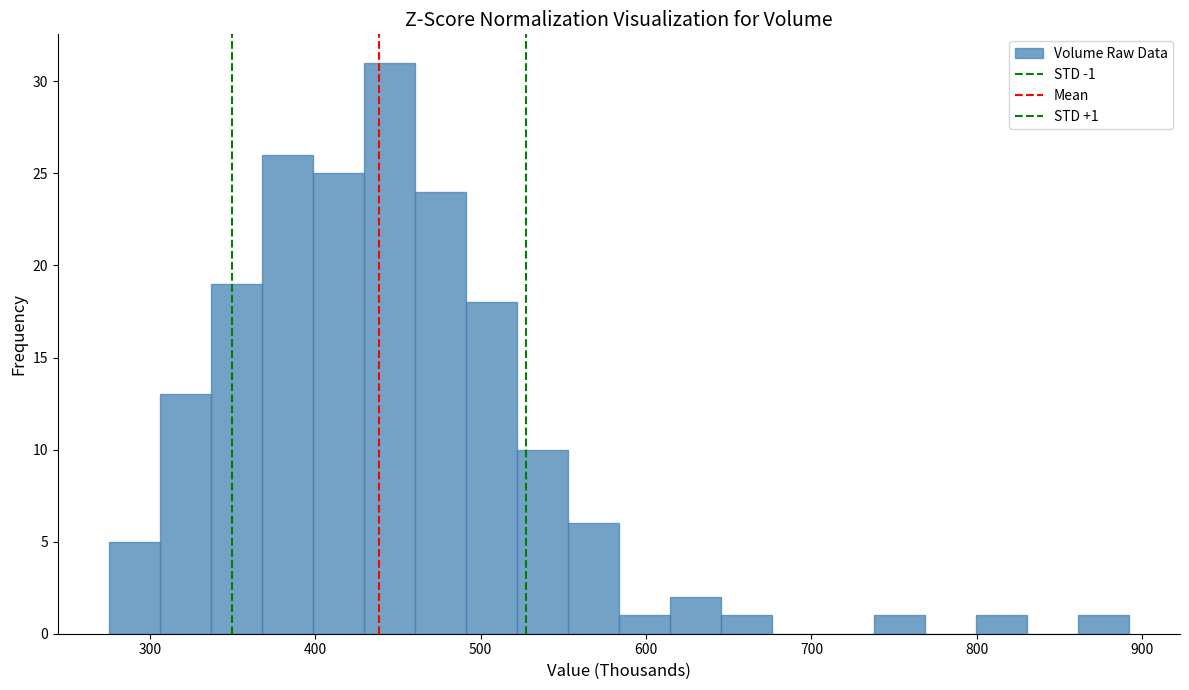

Read against the x-axis, roughly where is the centre of the tallest bar?

440